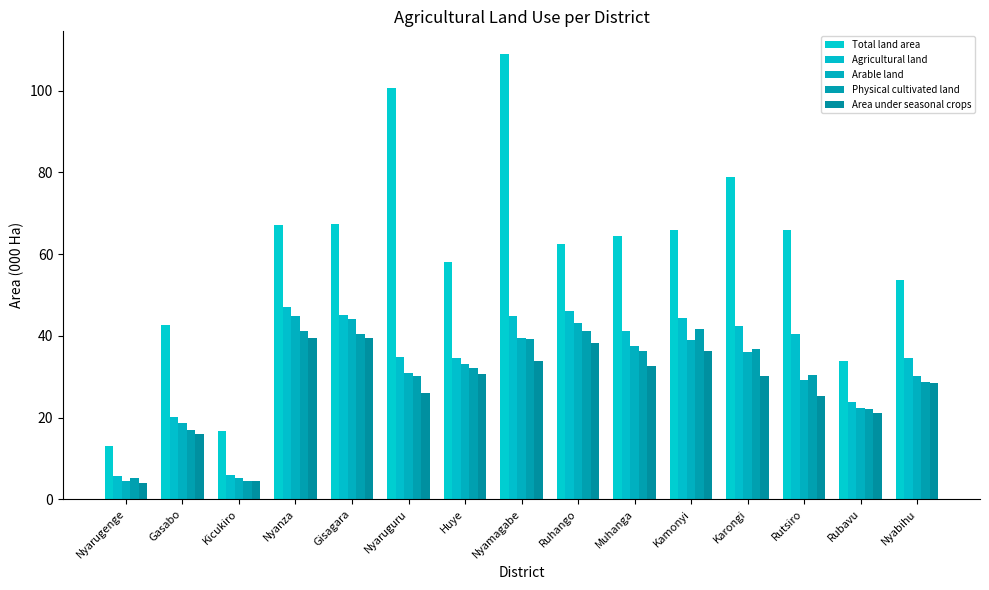

What is the sum of all Physical cultivated land values?

446.9